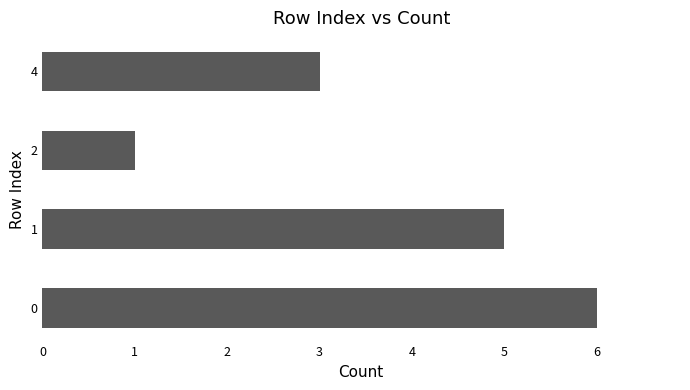

Reading bottom to top, what are all the values shown in this chart?

6	5	1	3